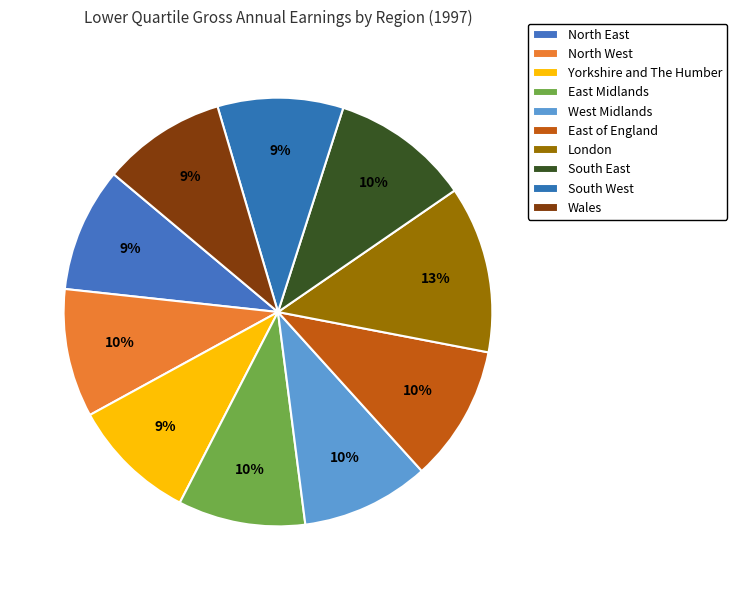

Which has a higher value, London or Wales?

London